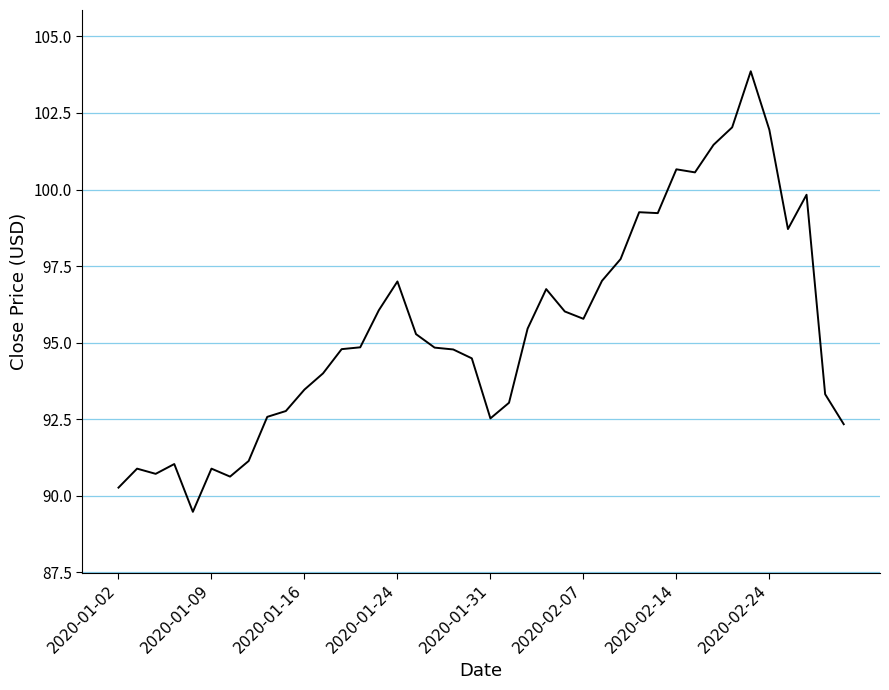

What is the difference between the maximum and minimum values?

14.4